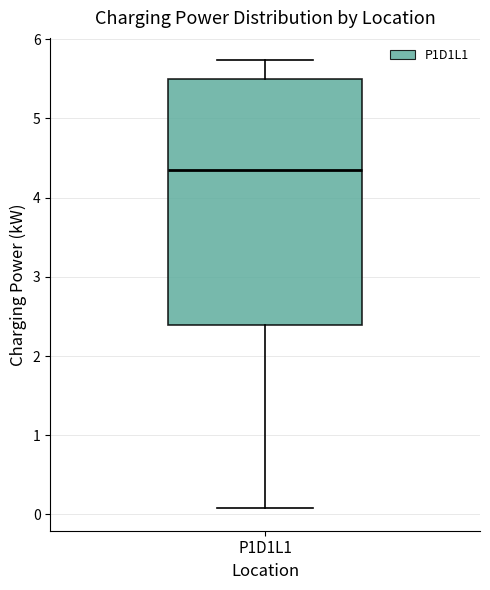

Transcribe this box plot: give where the median line is, the range the box spans, and where the two whiskers end, as read against the y-axis. The values are not printed on the chart, so give them approximately, as read against the axis.

median 4.4, box 2.4 to 5.5, whiskers 0.1 to 5.7